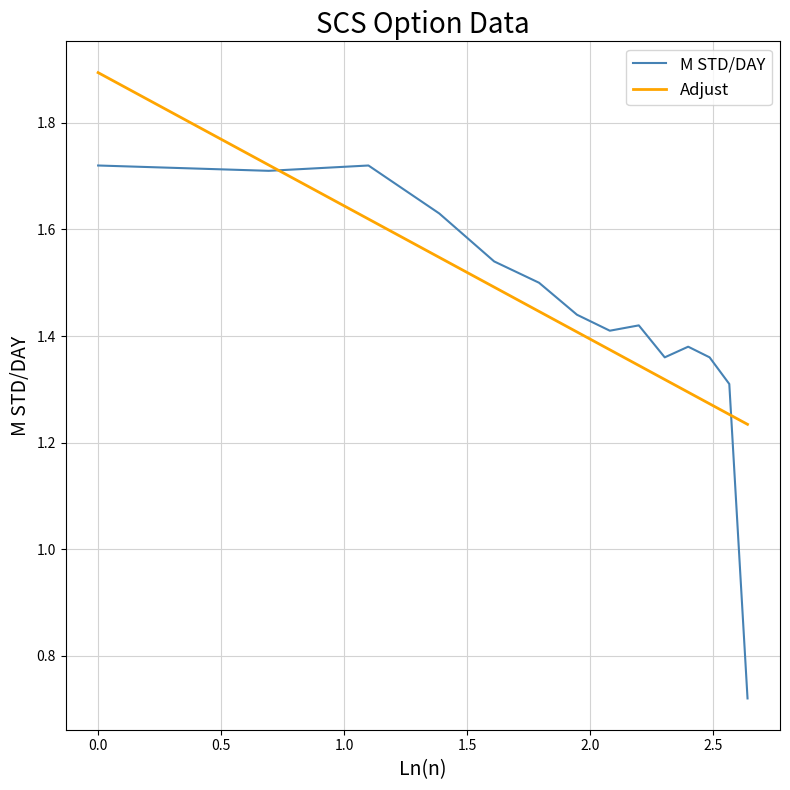

Which series has the largest range (max minus min)?

M STD/DAY